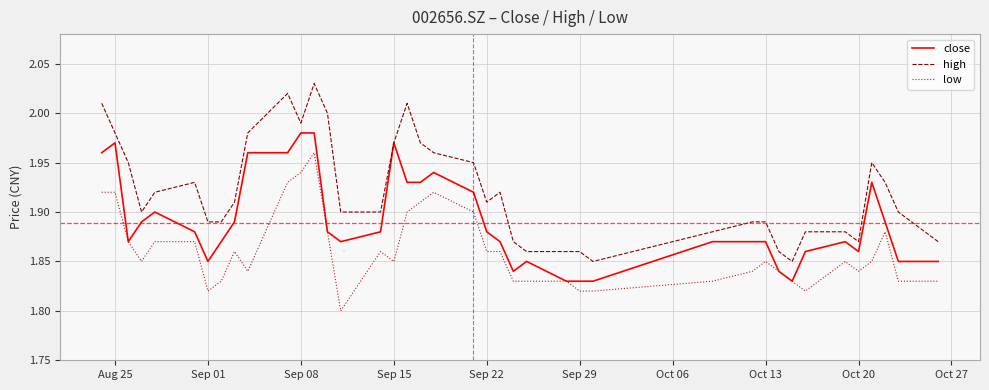

True or false: high and low intersect in this chart.

False